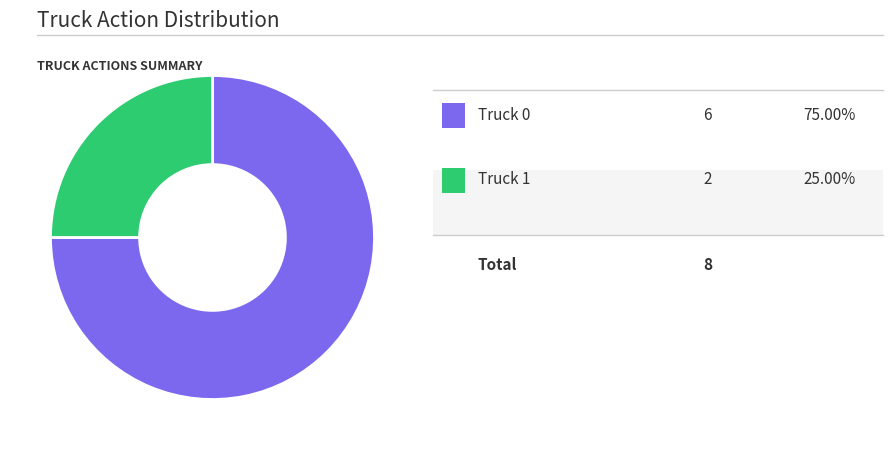

Is there any slice that represents more than half of the pie?

Yes